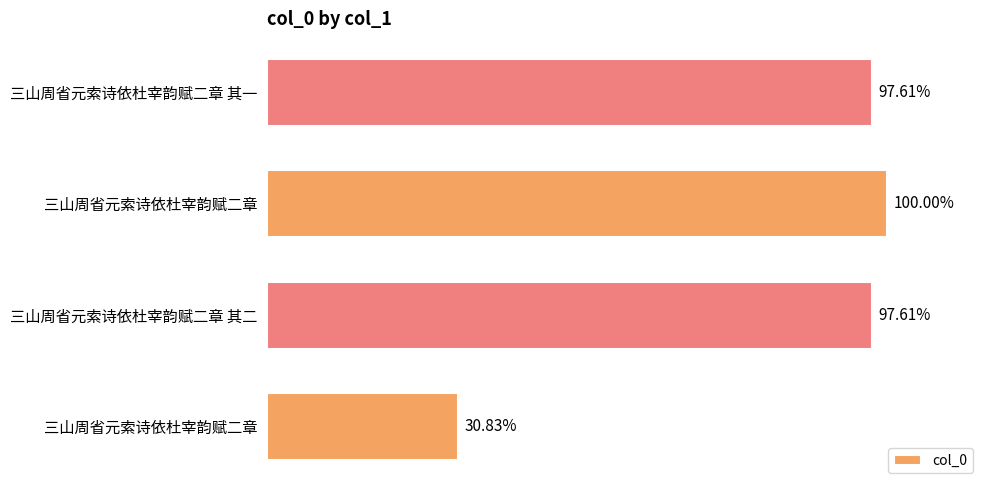

Rank the categories by value from highest to lowest.

三山周省元索诗依杜宰韵赋二章, 三山周省元索诗依杜宰韵赋二章 其二, 三山周省元索诗依杜宰韵赋二章 其一, 三山周省元索诗依杜宰韵赋二章